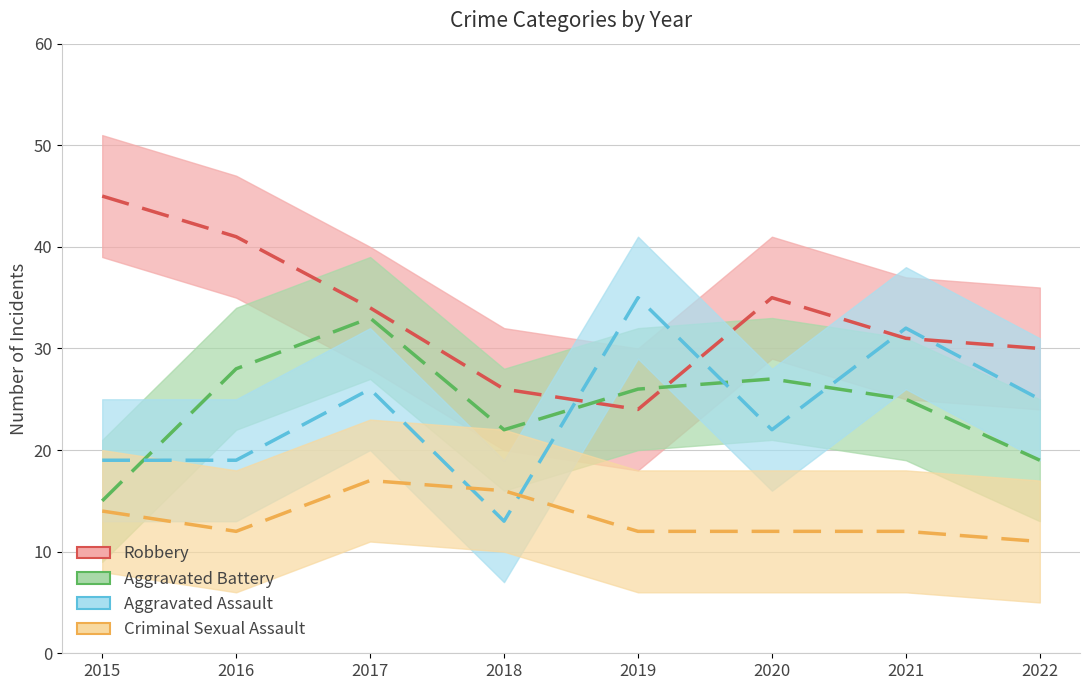

How many values in the Aggravated Battery series are below 26?

4